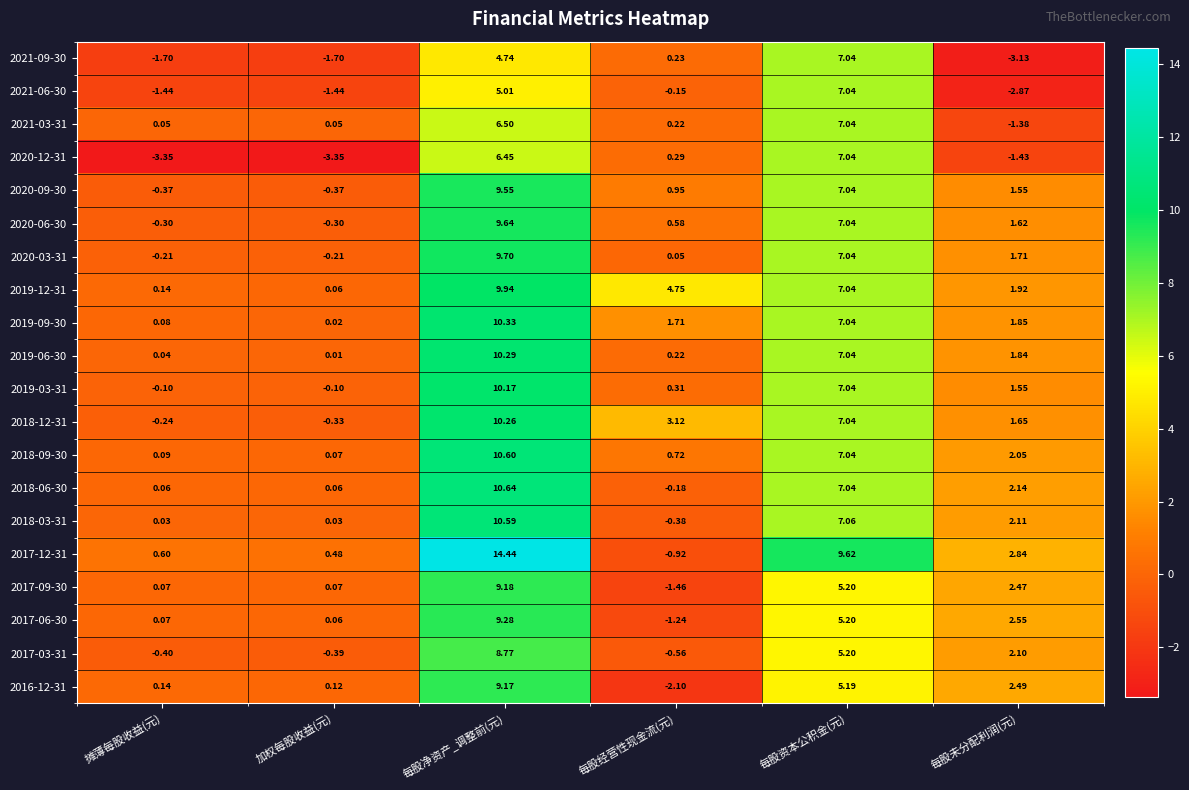

Is the value of 2016-12-31 at 加权每股收益(元) greater than the value of 2019-12-31 at 摊薄每股收益(元)?

No